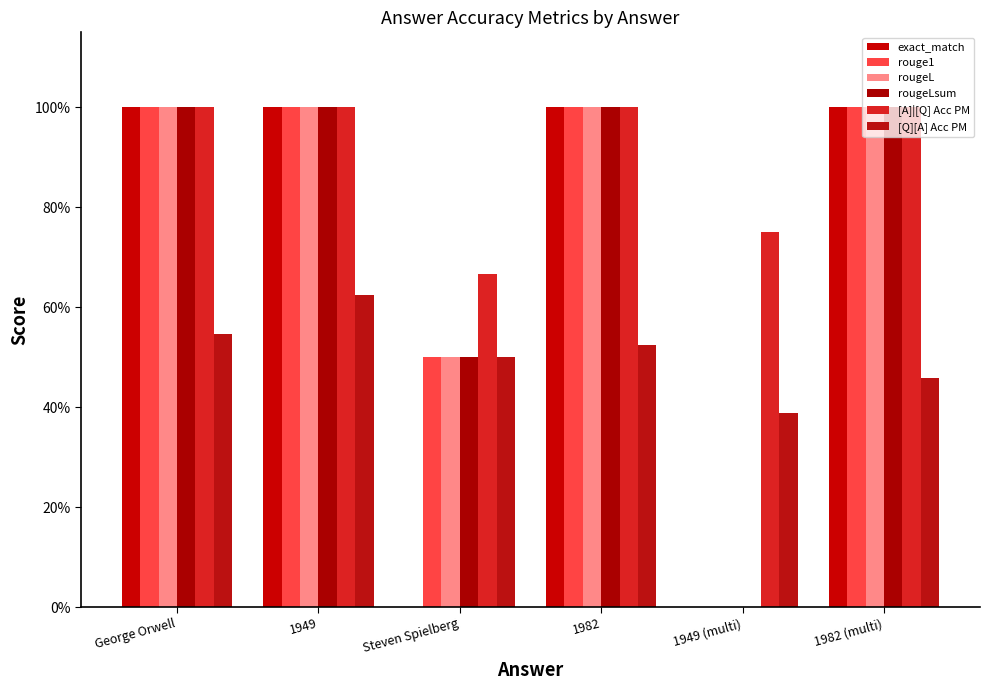

Is the value of exact_match at 1982 (multi) greater than the value of rougeL at 1949?

No